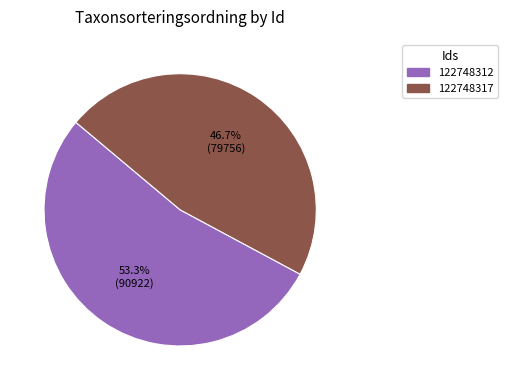

Rank the categories by value from lowest to highest.

122748317, 122748312